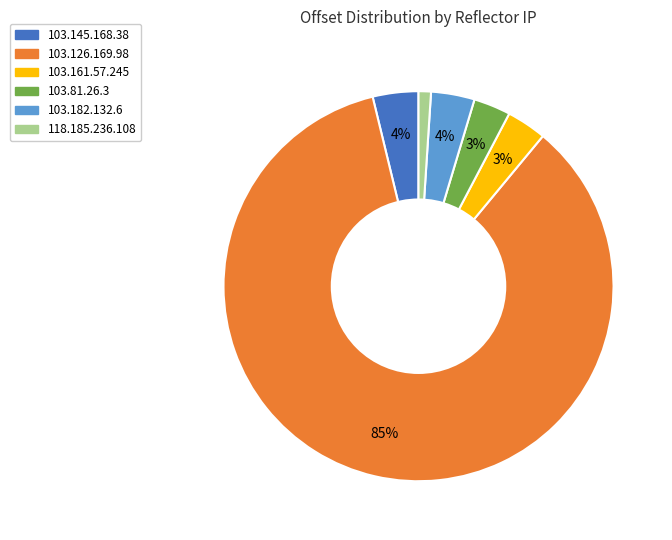

Which slice is the largest?

103.126.169.98